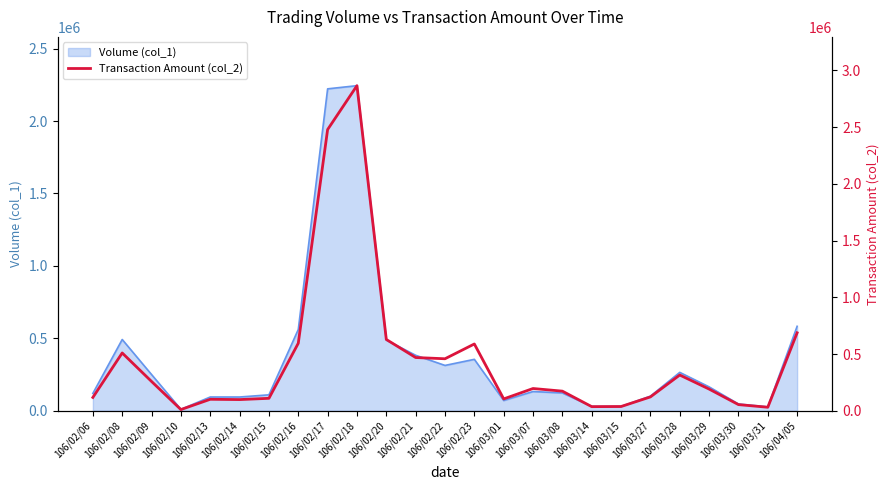

What is the sum of all values?

11239360